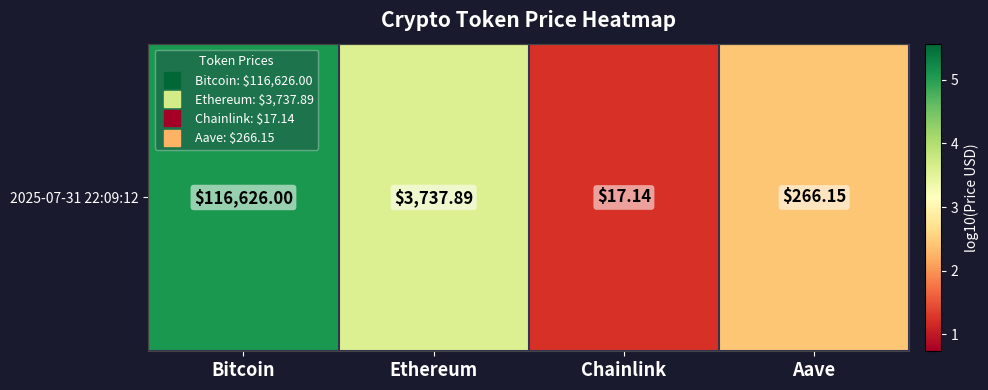

What is the difference between the maximum and minimum values?

3.8